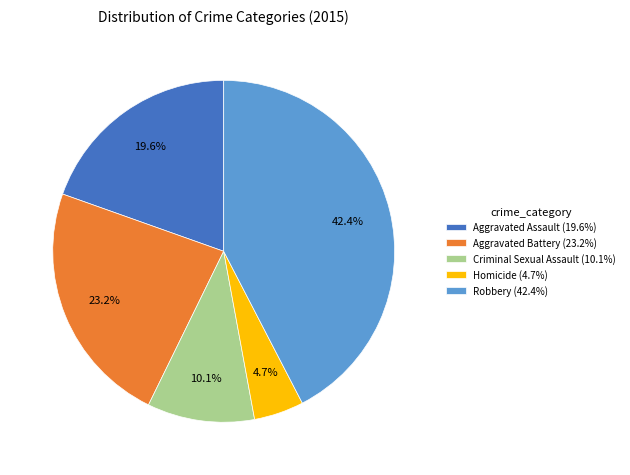

To the nearest percent, what is the difference between the largest and smallest slice percentages?

38%